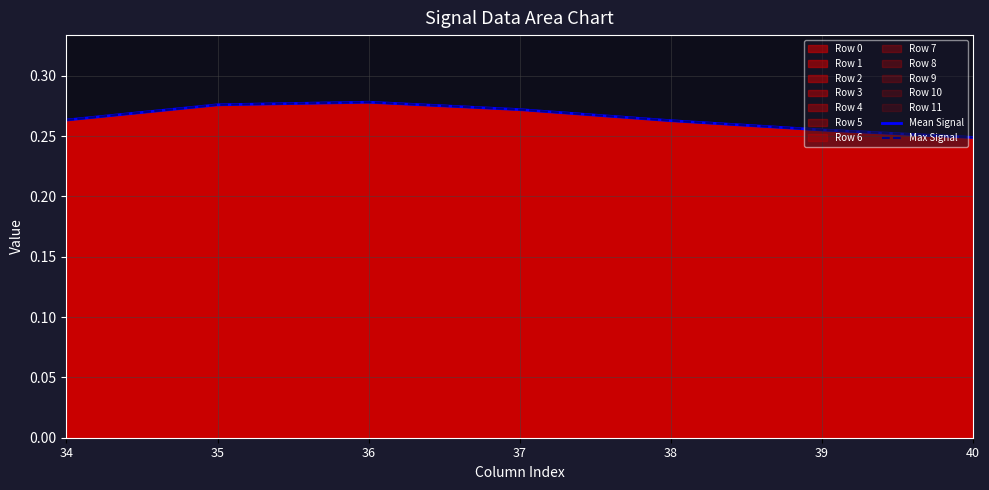

Reading left to right, extract all data points from this chart.

Mean Signal: 34=0.3	35=0.3	36=0.3	37=0.3	38=0.3	39=0.3	40=0.2
Max Signal: 34=0.3	35=0.3	36=0.3	37=0.3	38=0.3	39=0.3	40=0.2